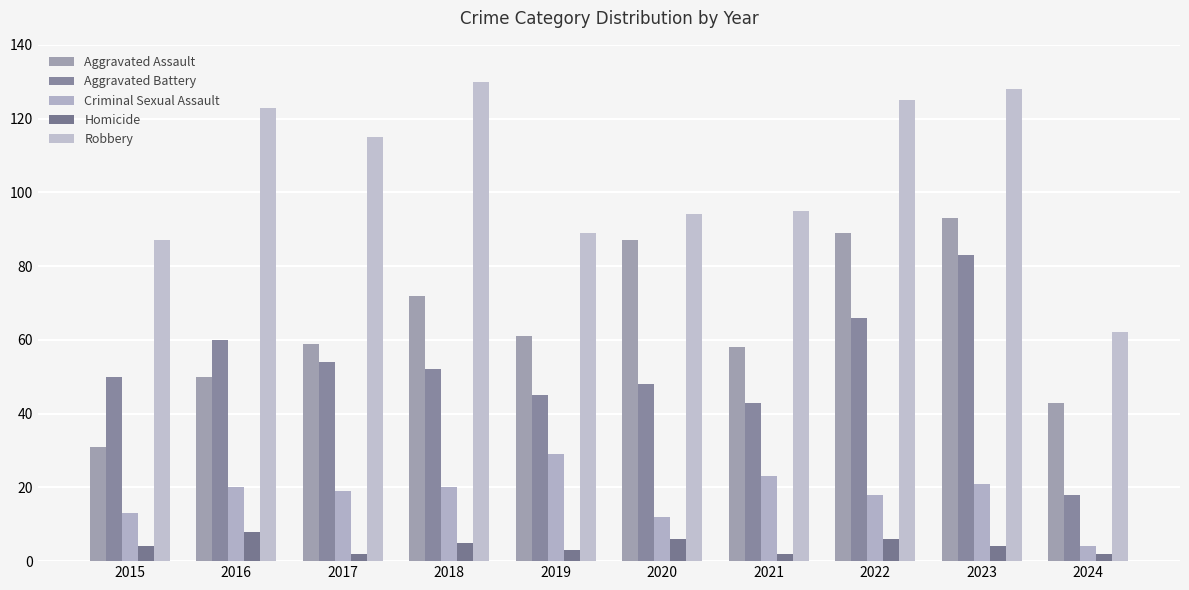

At 2015, list the series in order from largest to smallest.

Robbery, Aggravated Battery, Aggravated Assault, Criminal Sexual Assault, Homicide